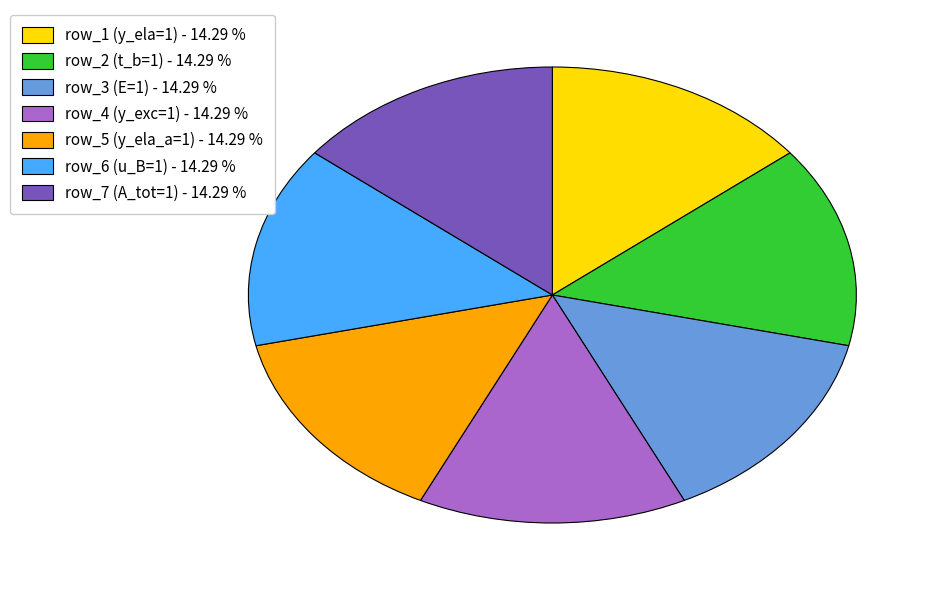

Does row_2 (t_b=1) - 14.29 % account for over 50% of the chart?

No